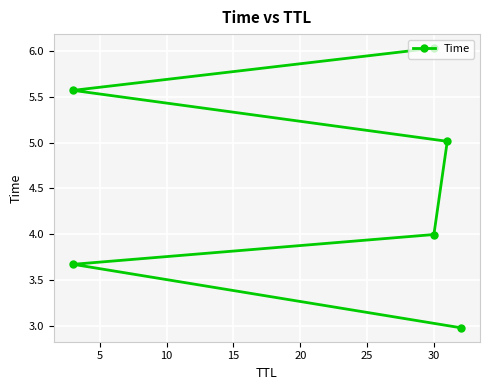

What is the difference between the maximum and minimum values?

3.1